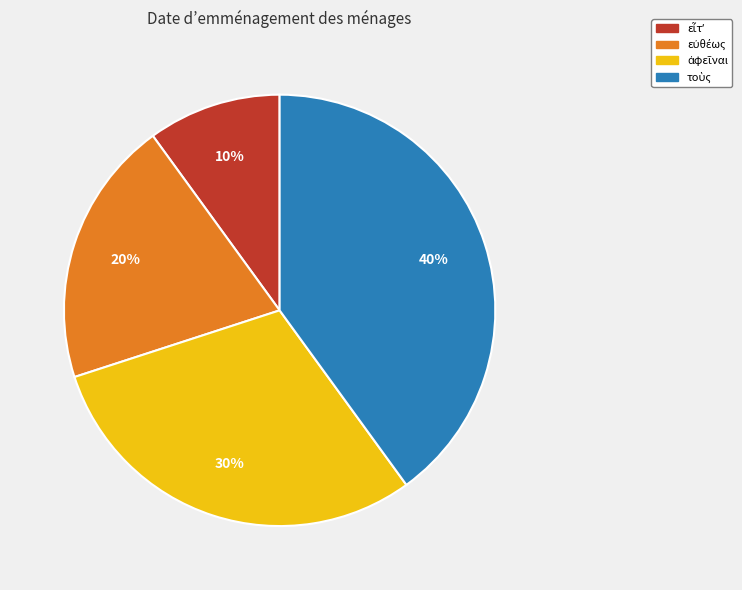

To the nearest percent, what is the difference between the largest and smallest slice percentages?

30%